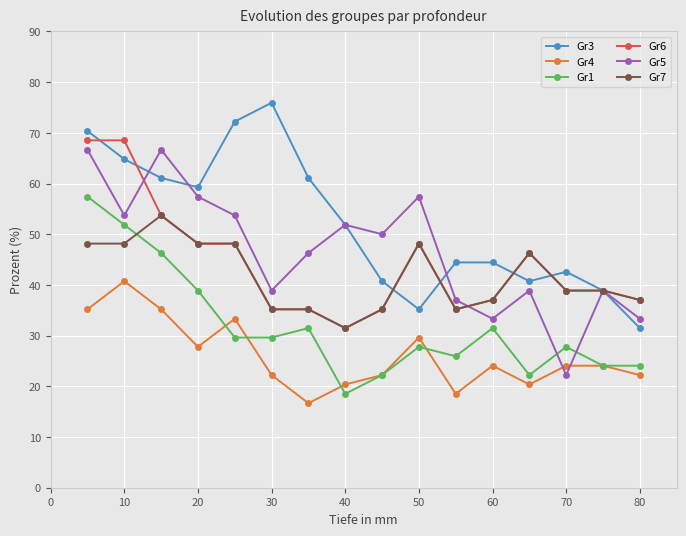

What is the value of the Gr4 point at the 9th from the left?

22.2